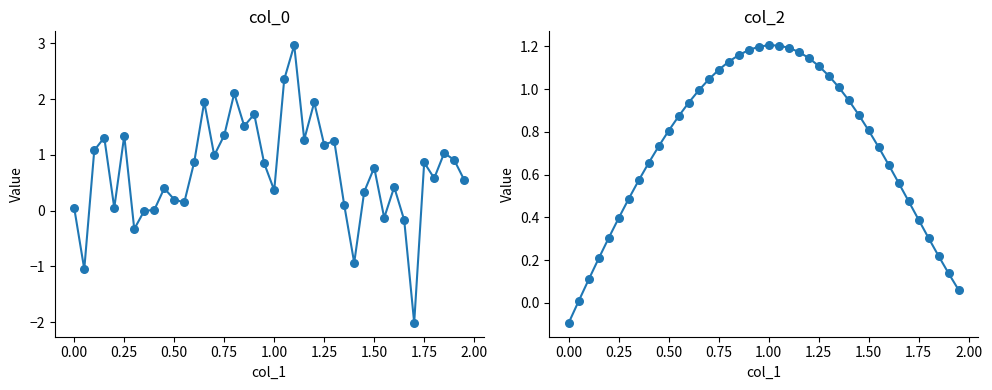

Is the value of col_2 at 28 greater than the value of col_0 at 14?

No